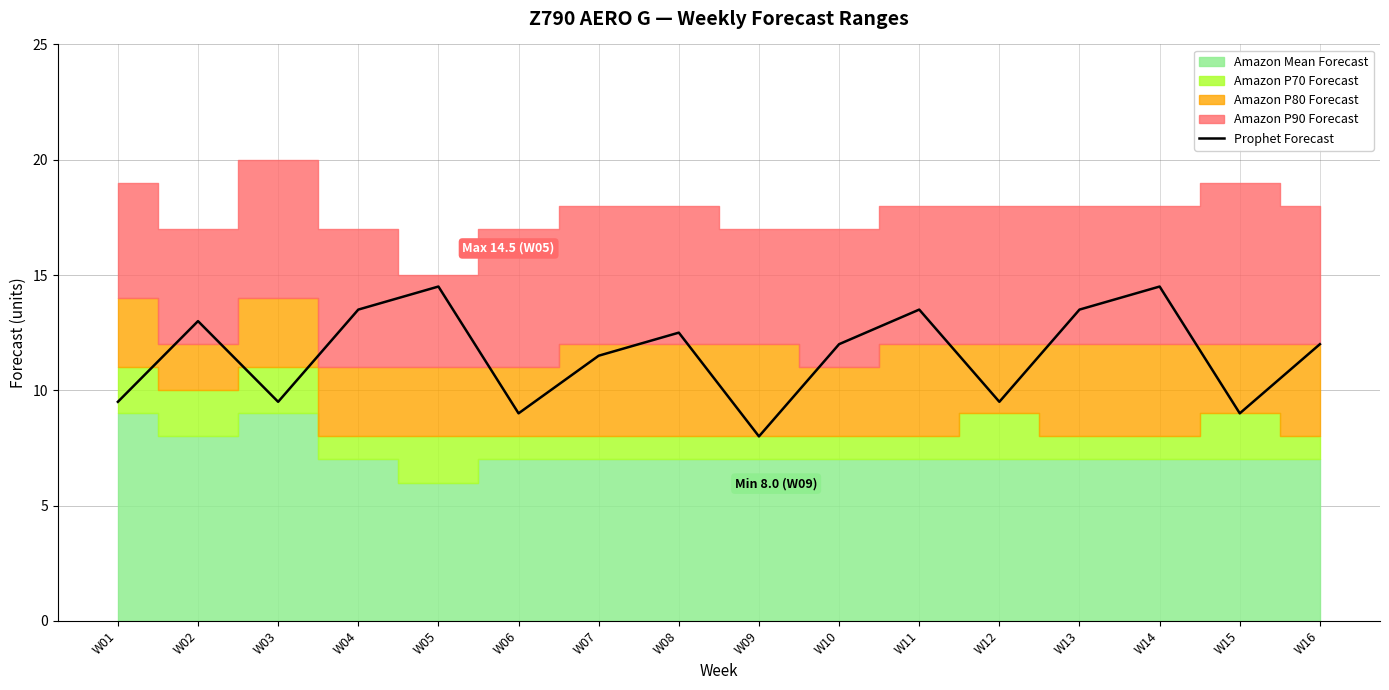

Is it true that the value at W01 is 9.5?

True